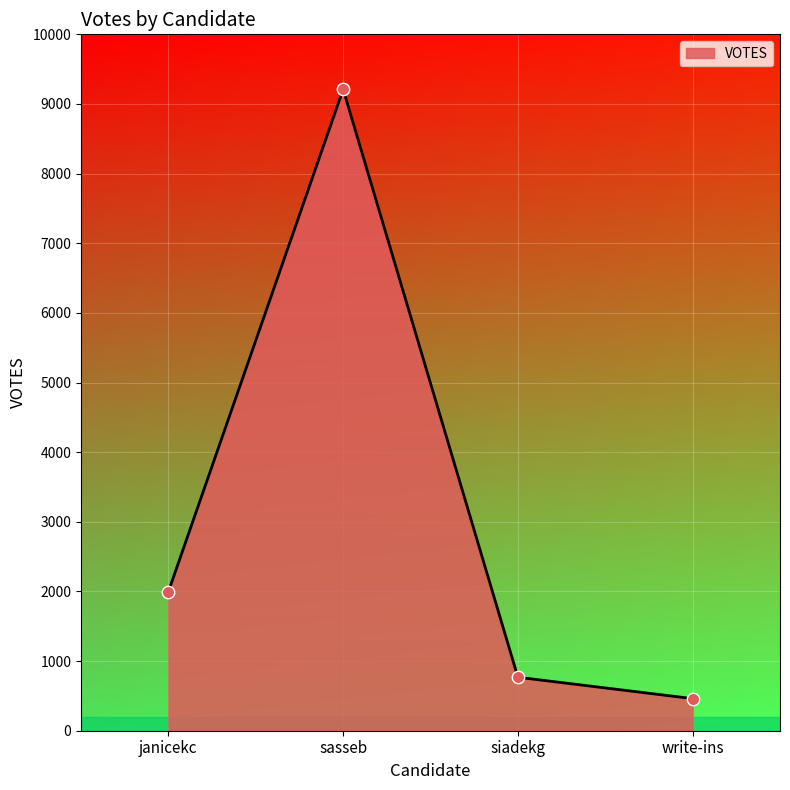

What is the ratio of the value at write-ins to the value at sasseb?

0.1